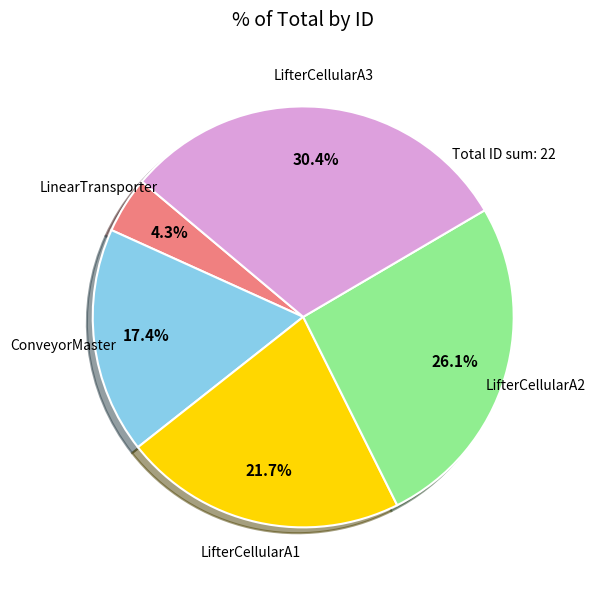

Which slice is the smallest?

LinearTransporter